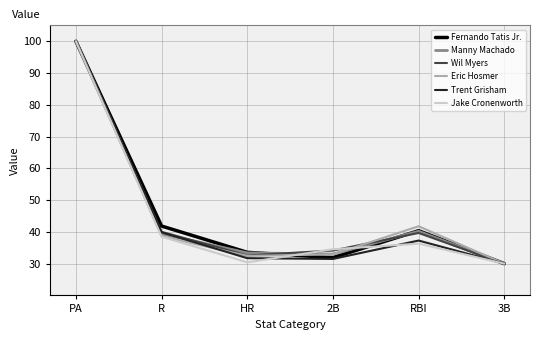

What is the spread (max minus min) of values at R?

3.3